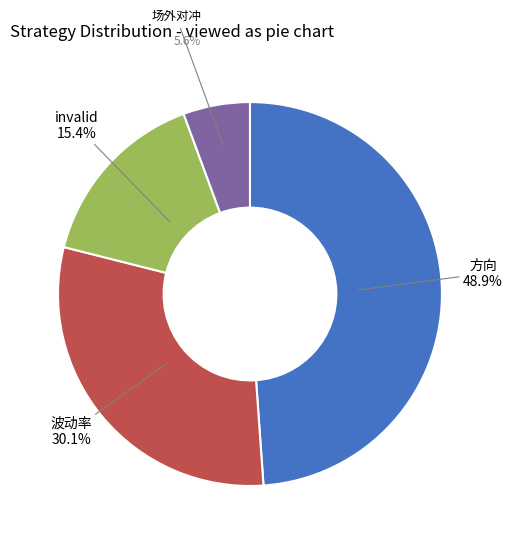

To the nearest percent, what is the difference between the largest and smallest slice percentages?

43%